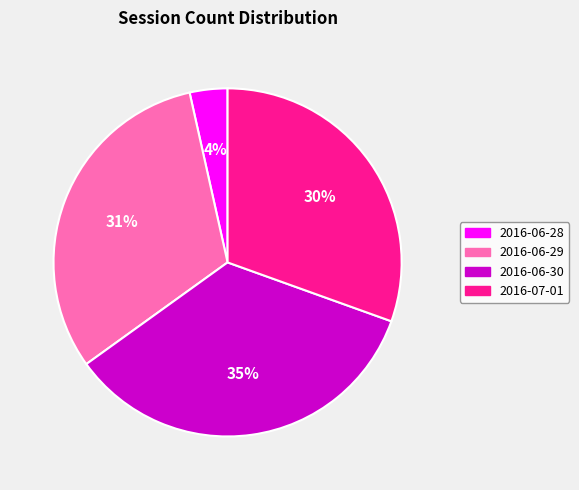

True or false: 2016-06-28 accounts for 9% of the total.

False